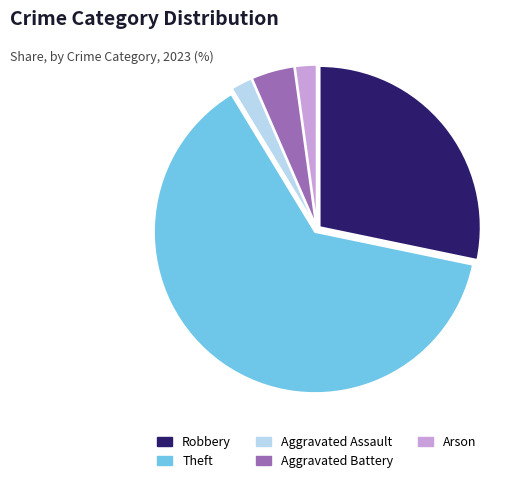

How many slices are in this pie chart?

5